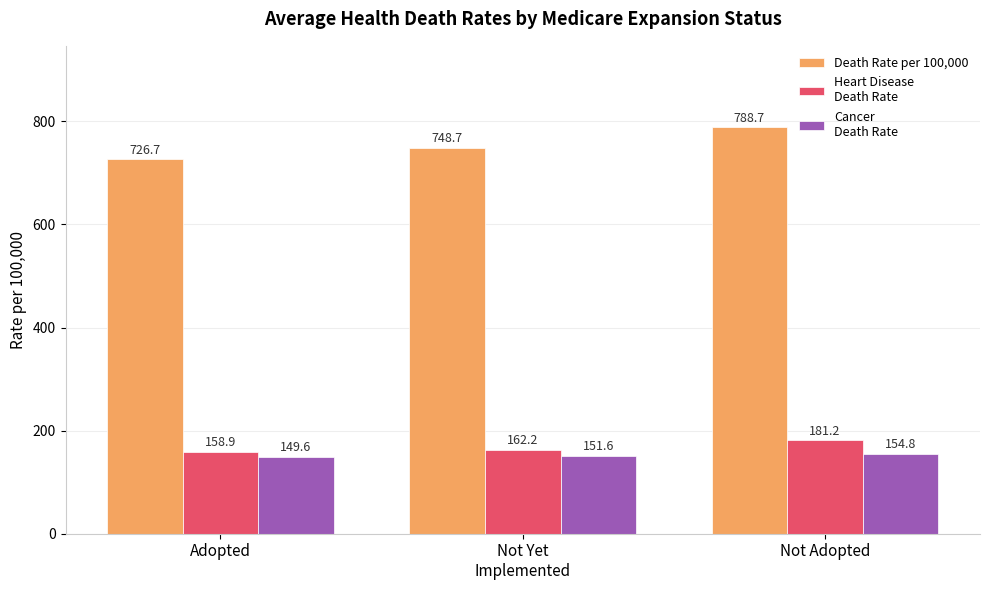

What is the spread (max minus min) of values at Not Adopted?

633.9